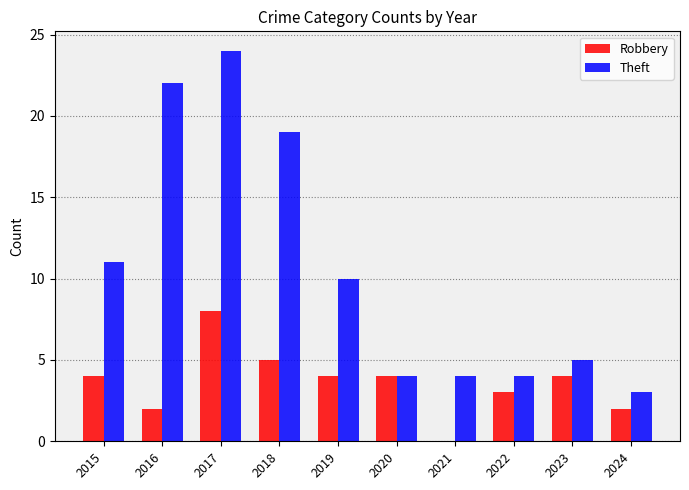

How many data points does each series have?

10